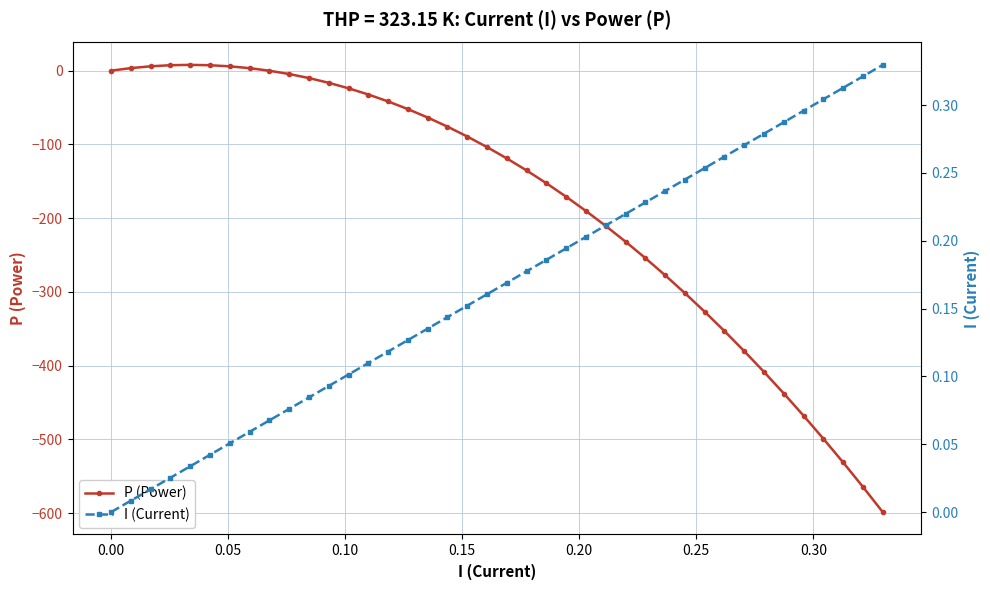

How many values in the I (Current) series exceed 0?

39